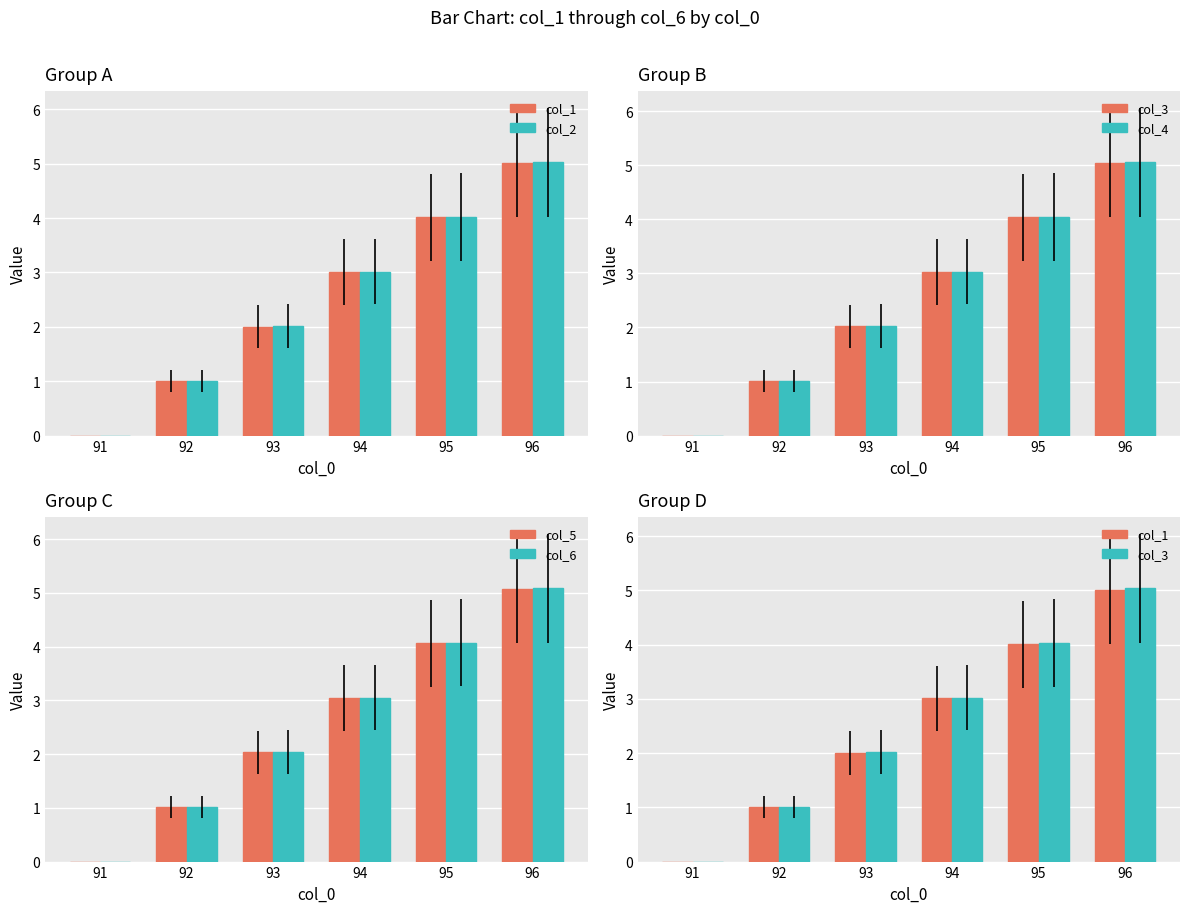

How many series are shown in this chart?

6